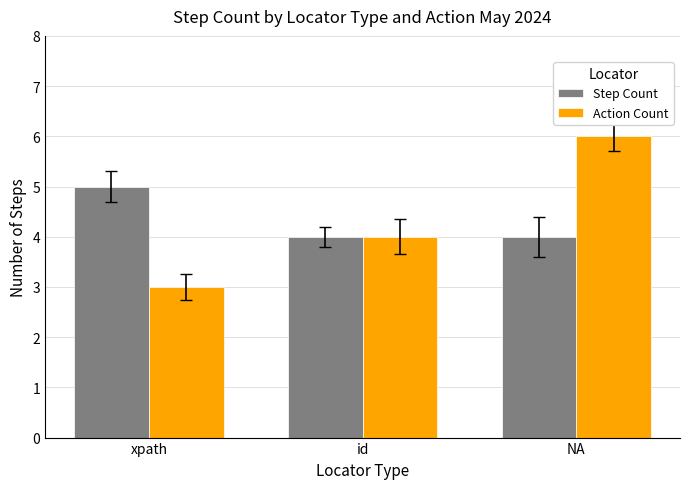

Which category has the lowest value in the Action Count series?

xpath